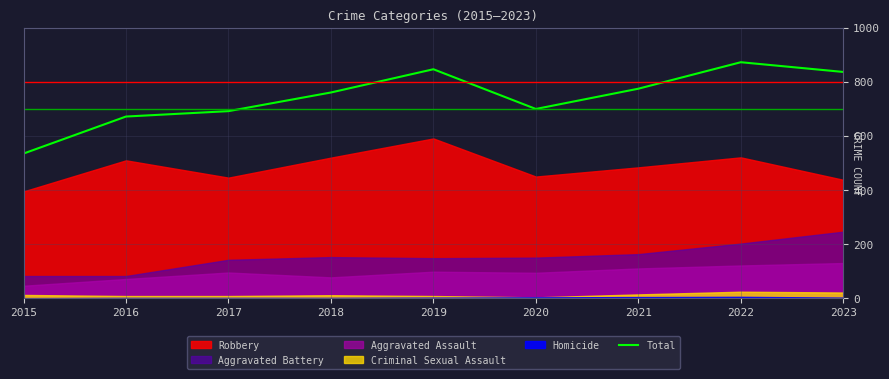

What is the value of the 8th point from the left?

873